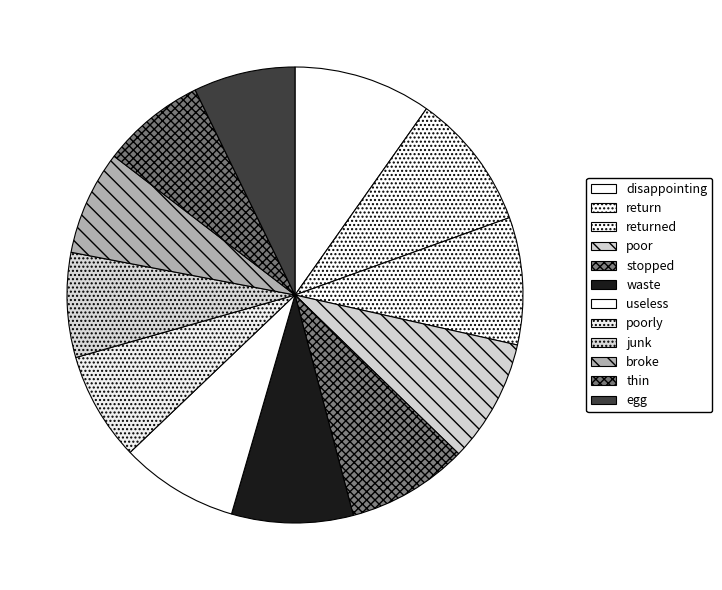

To the nearest percent, what is the combined percentage of stopped and thin?

16%